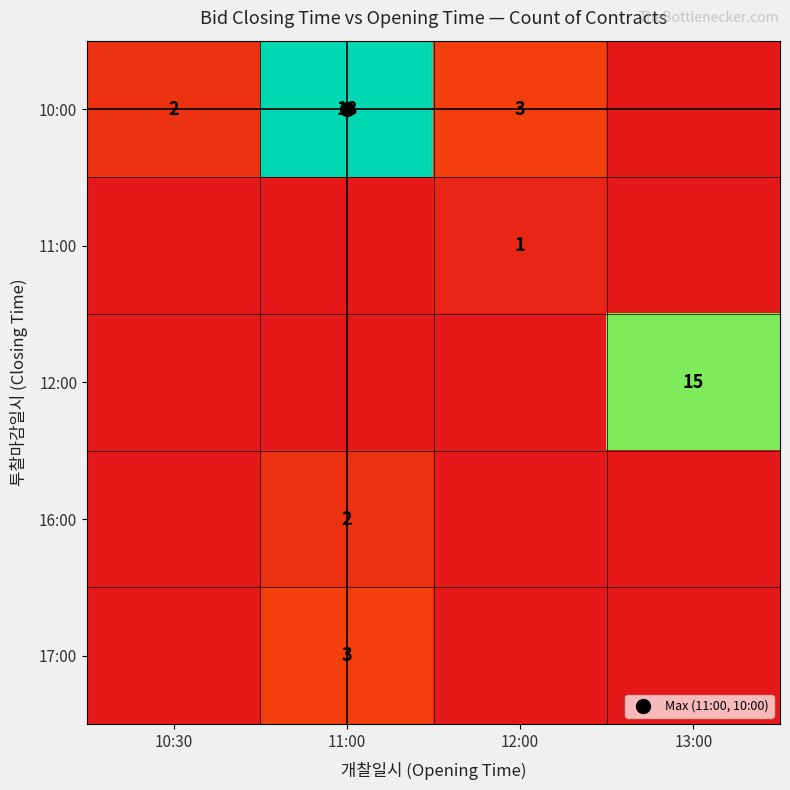

What is the difference between the maximum and minimum values in the 10:00 series?

18